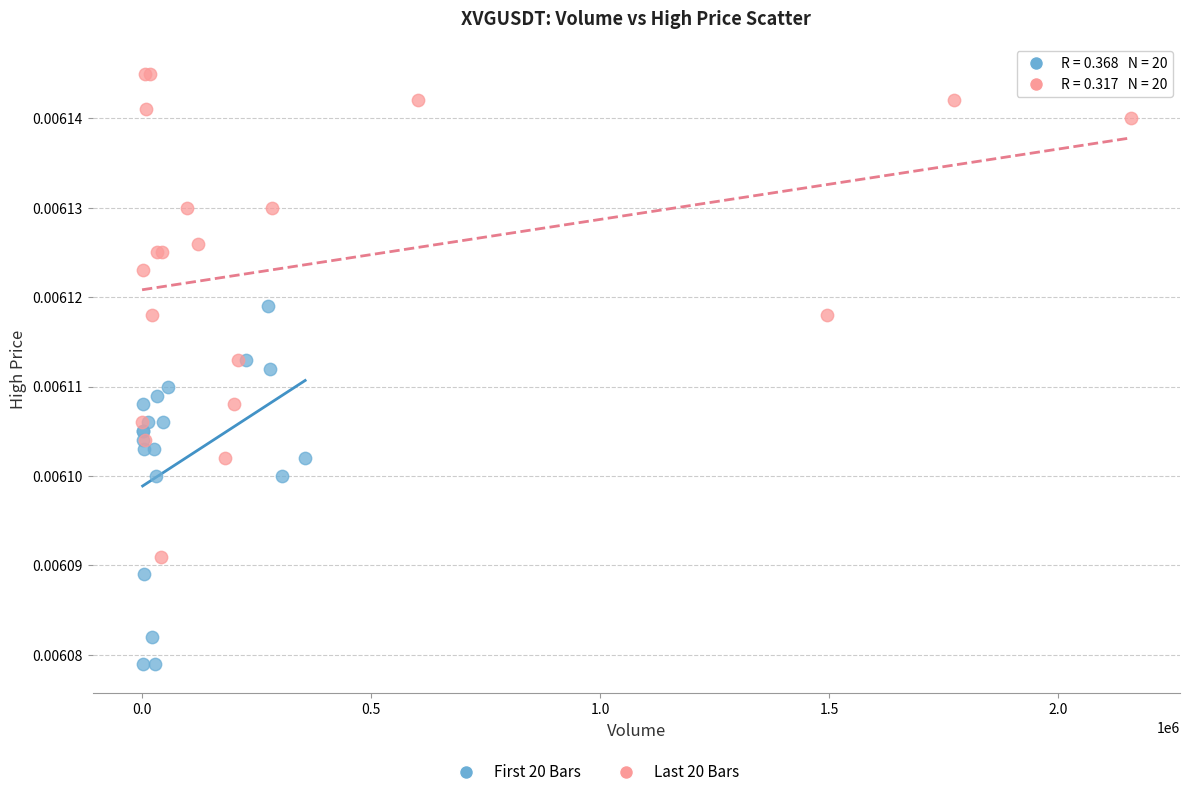

Which series has the widest spread of Y values?

Last 20 Bars